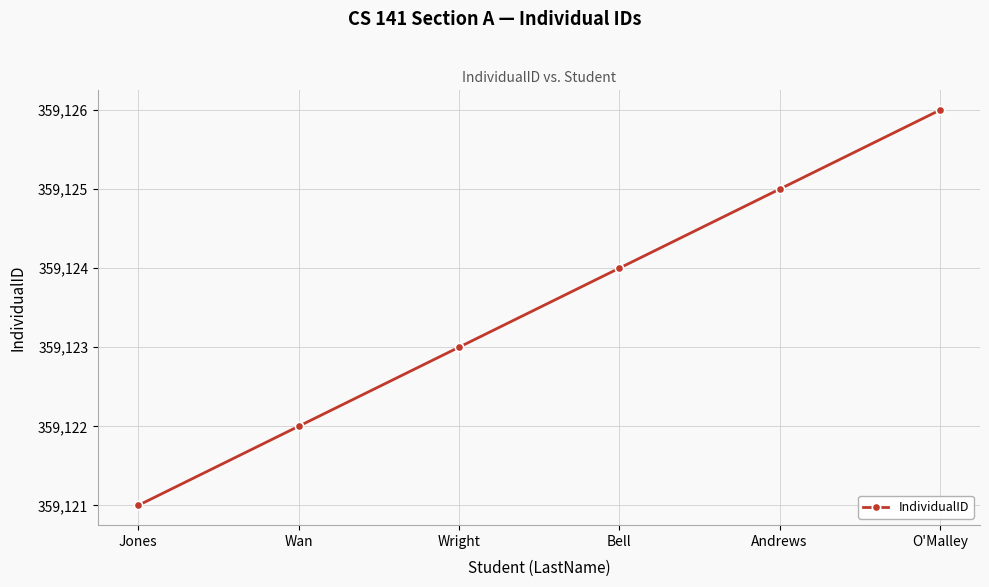

Rank the categories by value from lowest to highest.

Jones, Wan, Wright, Bell, Andrews, O'Malley